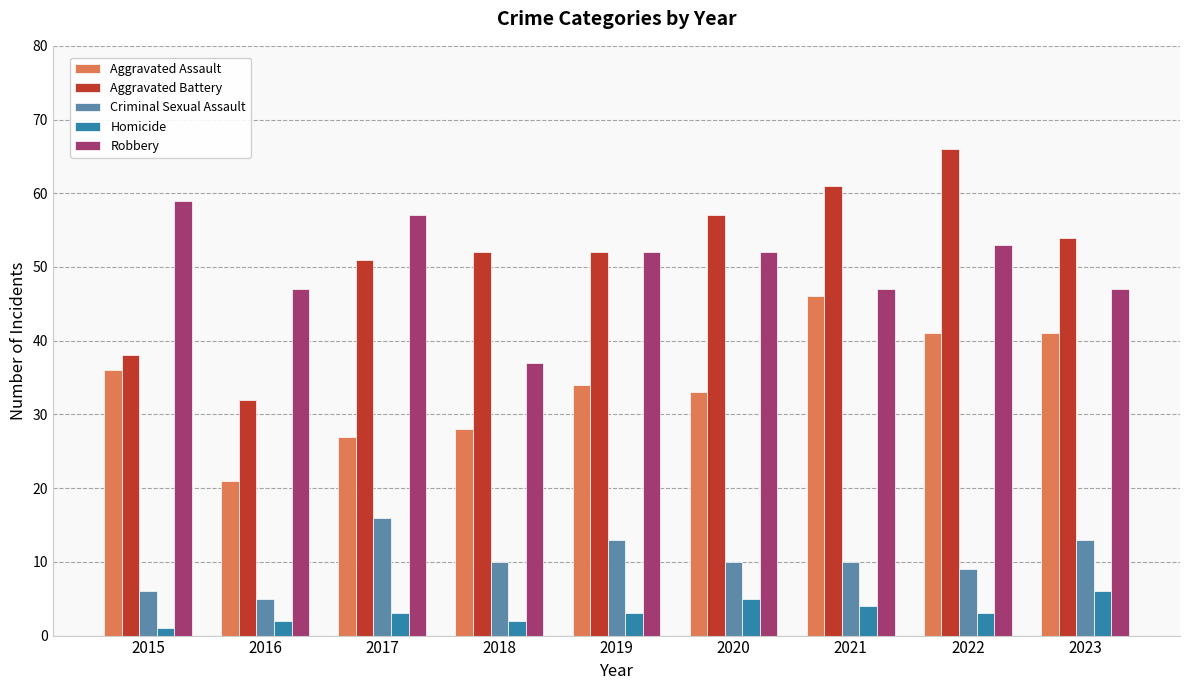

The Aggravated Assault series shows 39 at 2017. True or false?

False